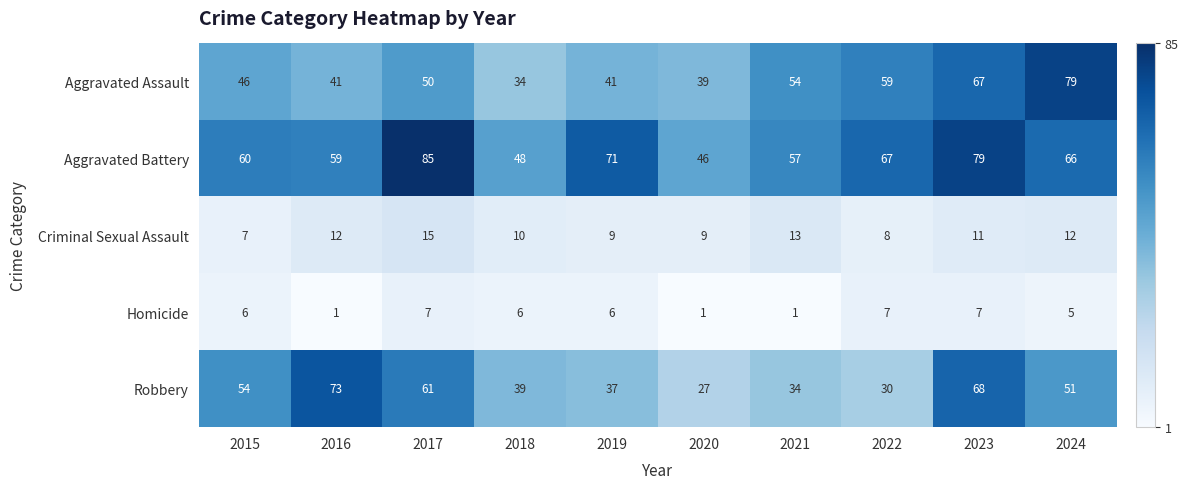

What is the minimum value shown in the chart?

1